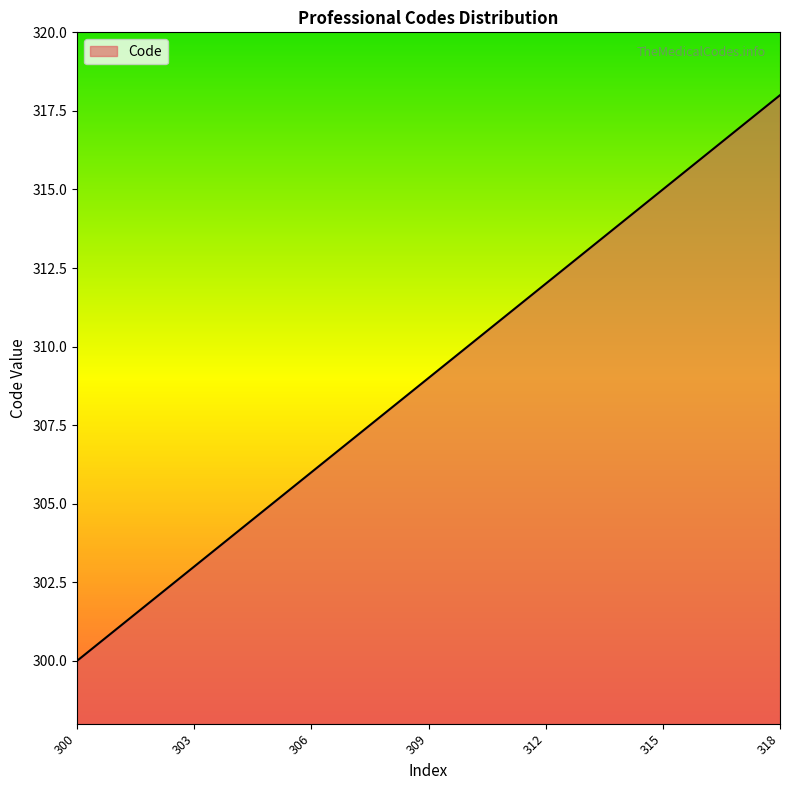

What is the greatest value displayed?

318